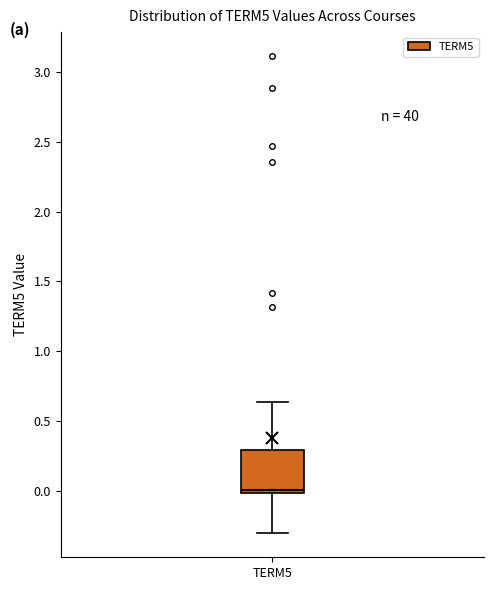

Read this box plot against the y-axis: the position of the median line, the range covered by the box, and the ends of both whiskers. The values are not printed on the chart, so give them approximately, as read against the axis.

median 0.00 (just above the box's lower edge), box 0.00 to 0.30, whiskers -0.30 to 0.65